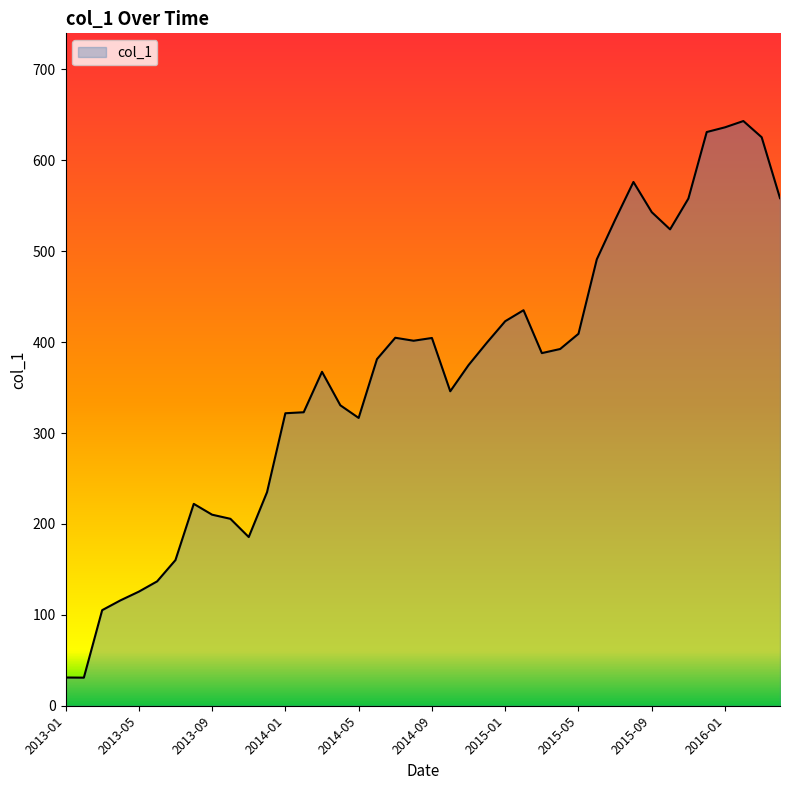

What is the difference between the maximum and minimum values?

612.3